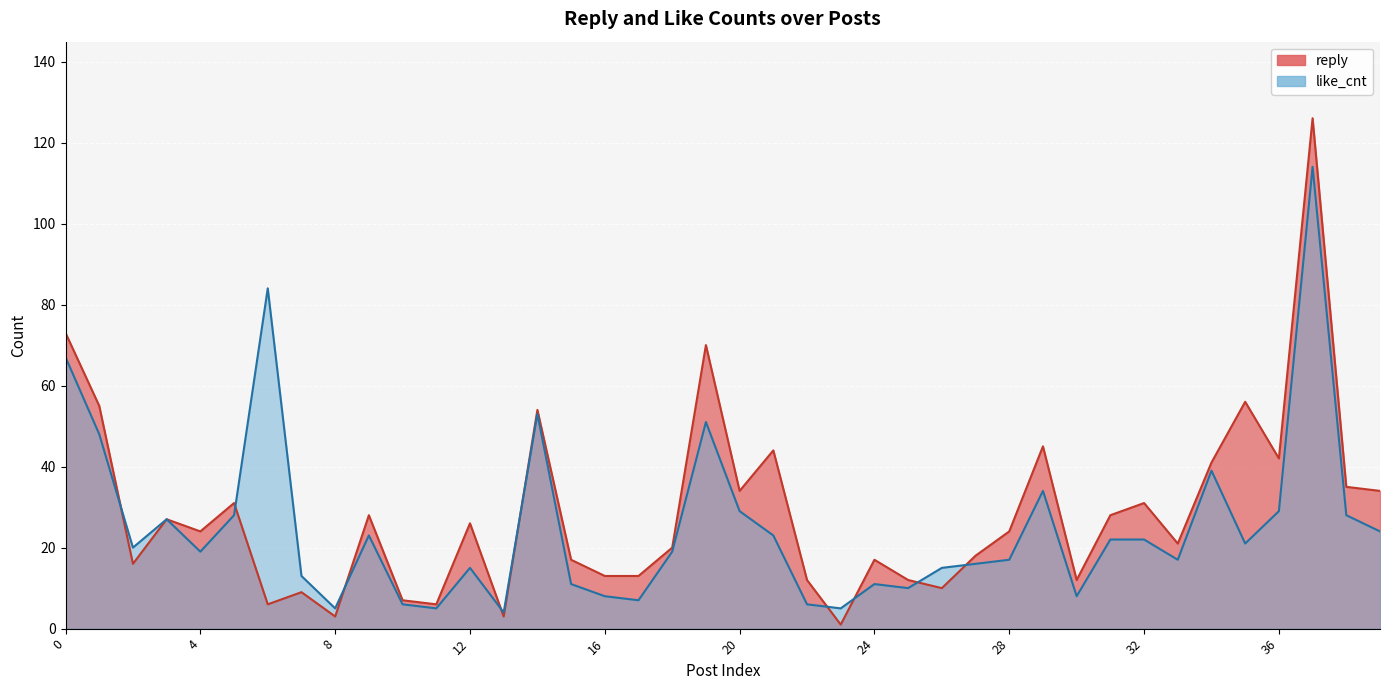

Rank the categories by like_cnt value from lowest to highest.

13, 8, 11, 23, 10, 22, 17, 16, 30, 25, 15, 24, 7, 12, 26, 27, 28, 33, 4, 18, 2, 35, 31, 32, 9, 21, 39, 3, 5, 38, 20, 36, 29, 34, 1, 19, 14, 0, 6, 37